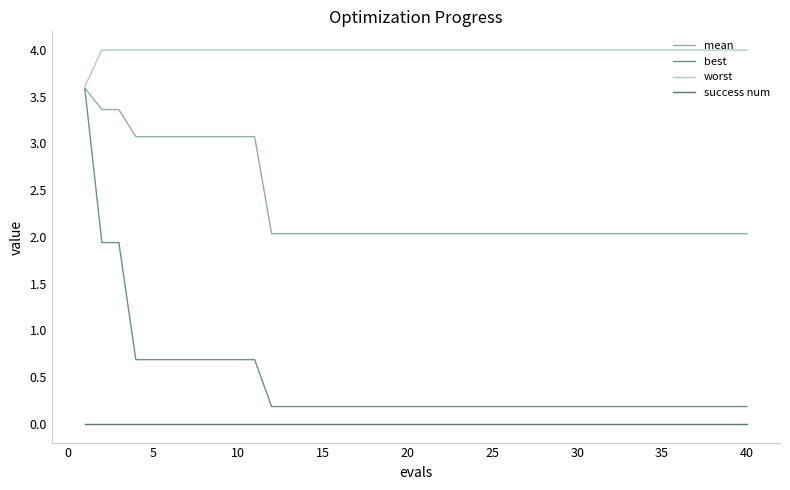

Which series has the largest range (max minus min)?

best